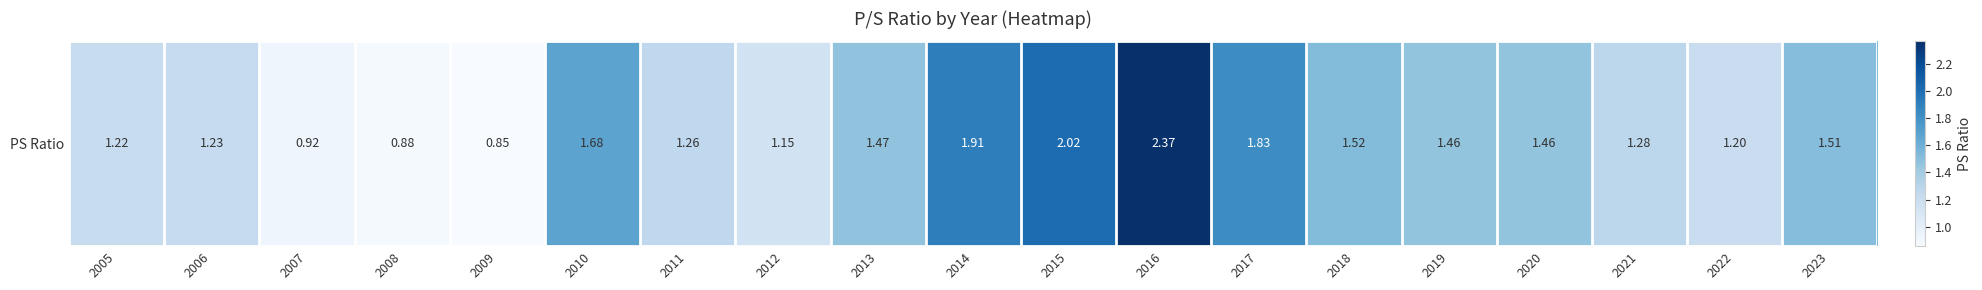

What is the difference between the values at 2019 and 2021?

0.2